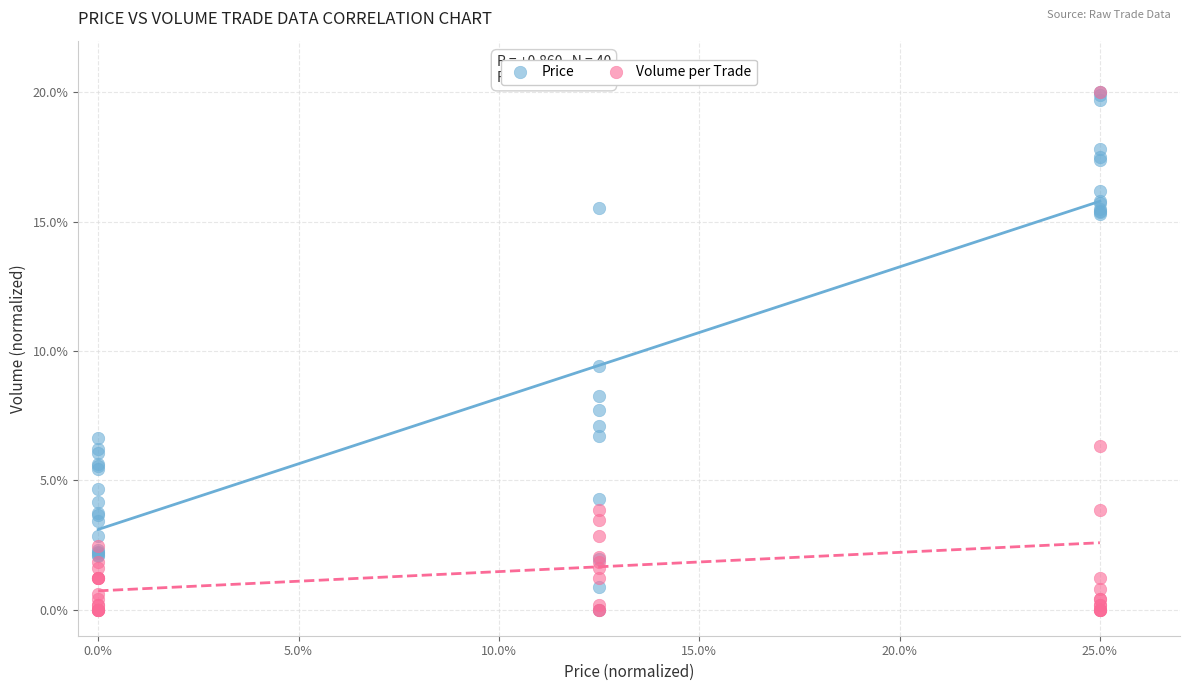

In the Volume per Trade series, what Y value is closest to 10?

6.3